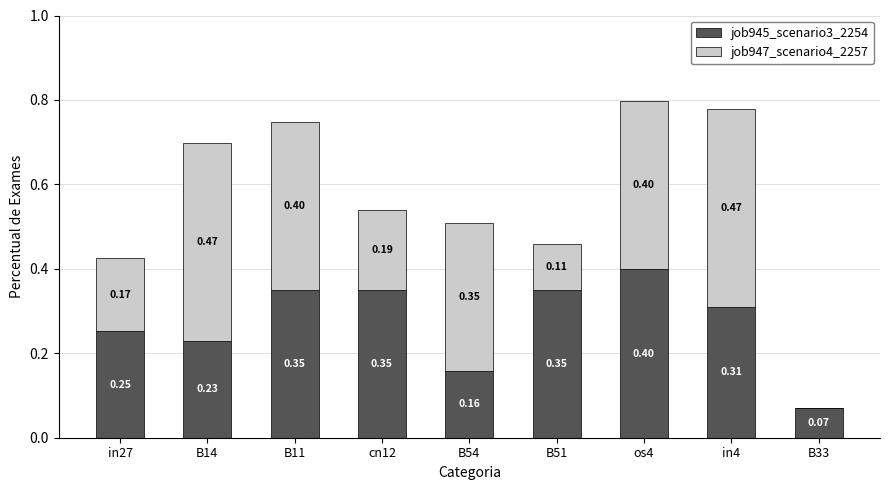

What is the sum of all job945_scenario3_2254 values?

2.5